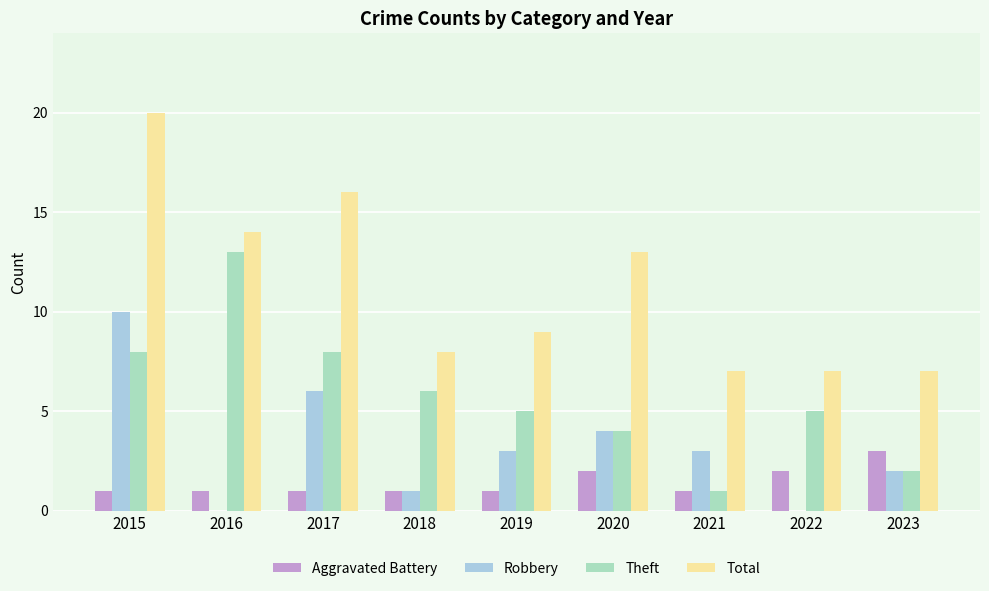

Are the bars horizontal?

No